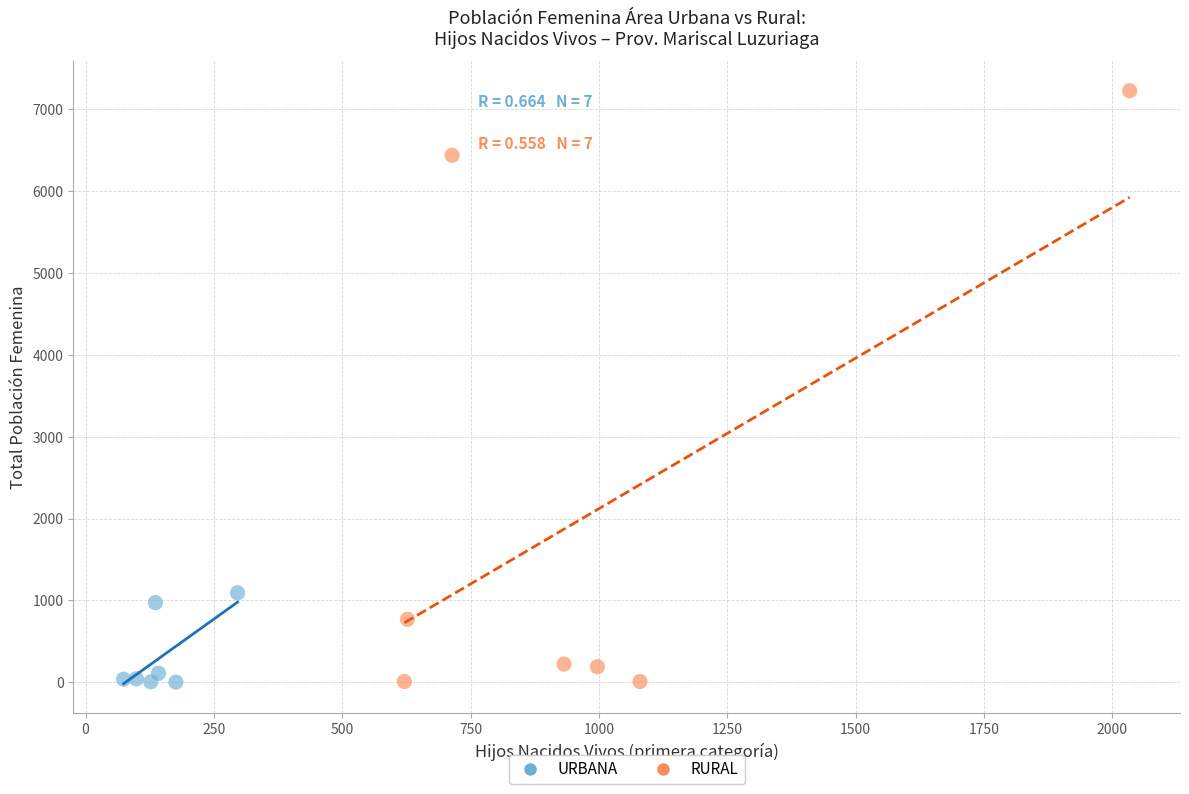

What are all the series names shown in the legend?

URBANA, RURAL